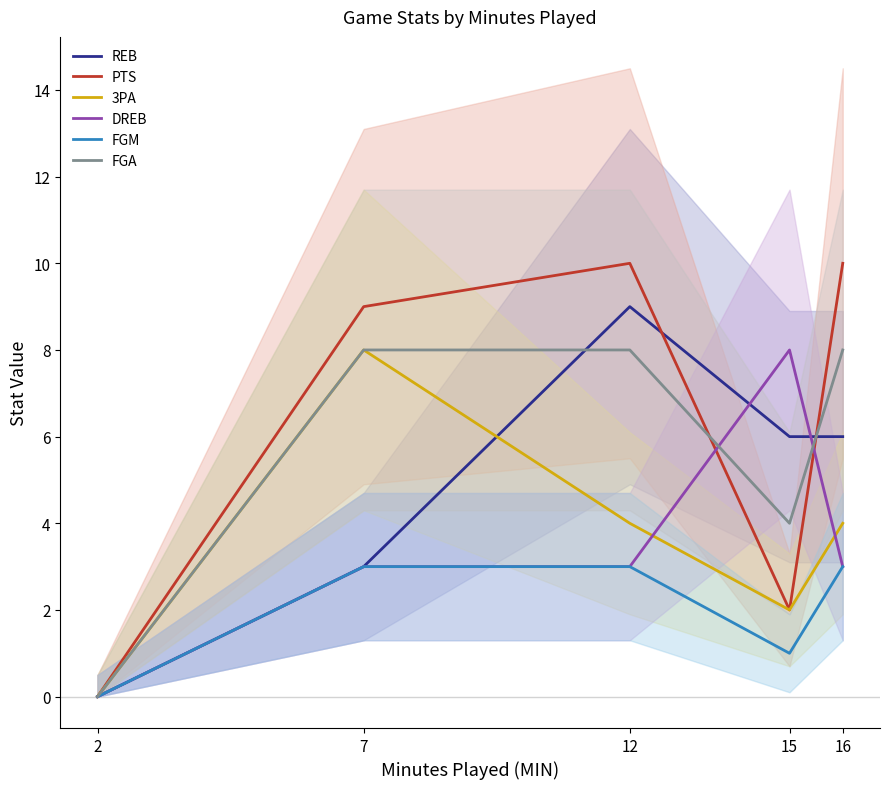

What is the difference between the REB values at 7 and 12?

6